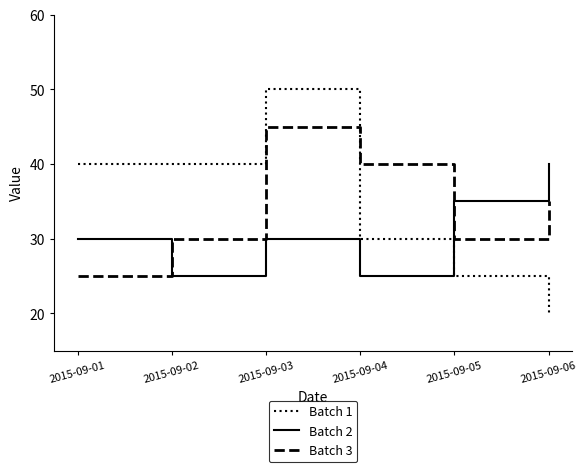

Which category has the lowest value in the Batch 1 series?

2015-09-06